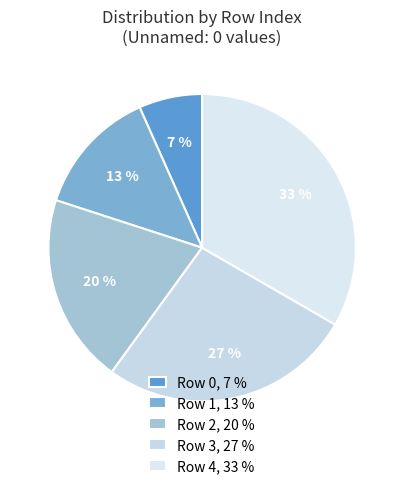

How many slices are in this pie chart?

5